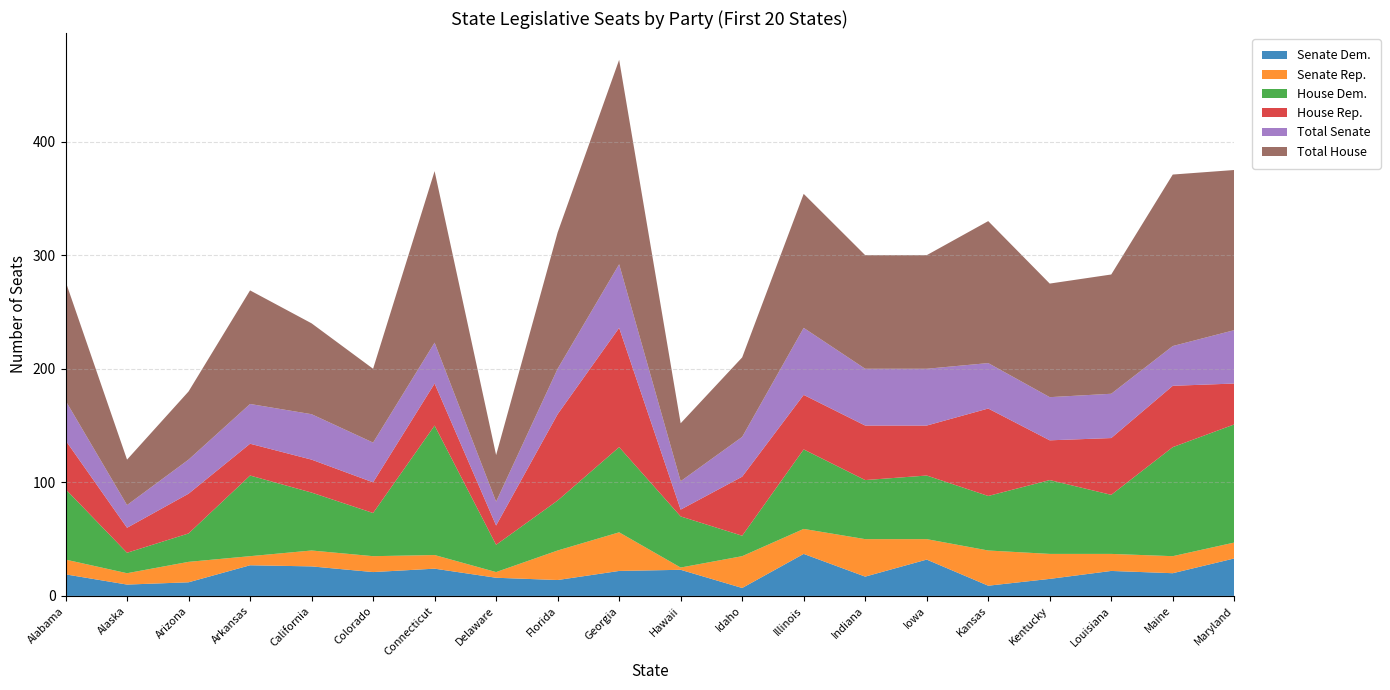

Reading left to right, what are all the values shown in this chart?

Senate Dem.: 19	10	12	27	26	21	24	16	14	22	23	7	37	17	32	9	15	22	20	33
Senate Rep.: 13	10	18	8	14	14	12	5	26	34	2	28	22	33	18	31	22	15	15	14
House Dem.: 62	18	25	71	51	38	114	24	44	75	45	18	70	52	56	48	65	52	96	104
House Rep.: 43	22	35	28	29	27	37	17	76	105	6	52	48	48	44	77	35	50	54	36
Total Senate: 35	20	30	35	40	35	36	21	40	56	25	35	59	50	50	40	38	39	35	47
Total House: 105	40	60	100	80	65	151	41	120	180	51	70	118	100	100	125	100	105	151	141